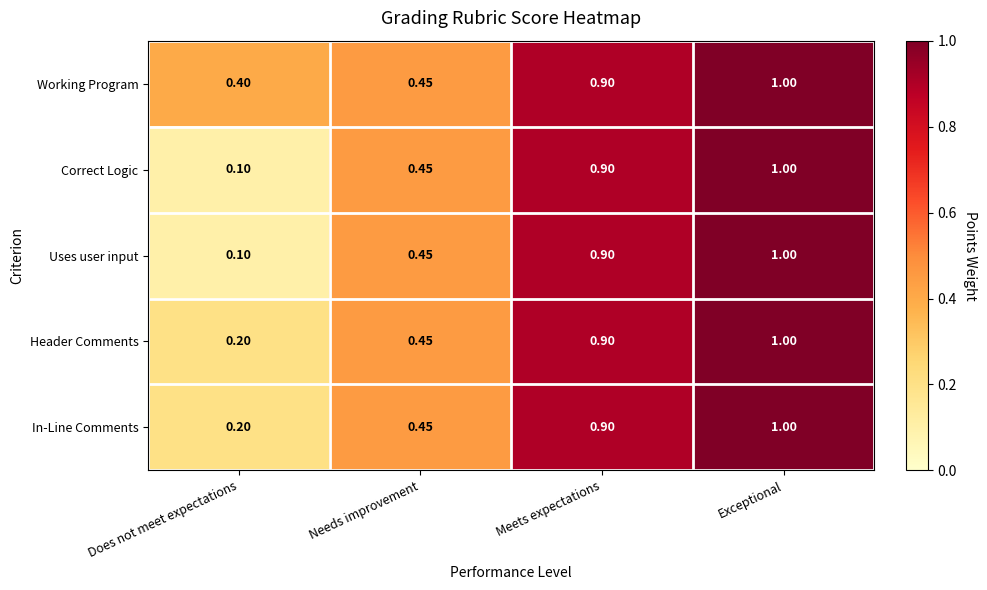

List the labels in order of Uses user input value, smallest first.

Does not meet expectations, Needs improvement, Meets expectations, Exceptional